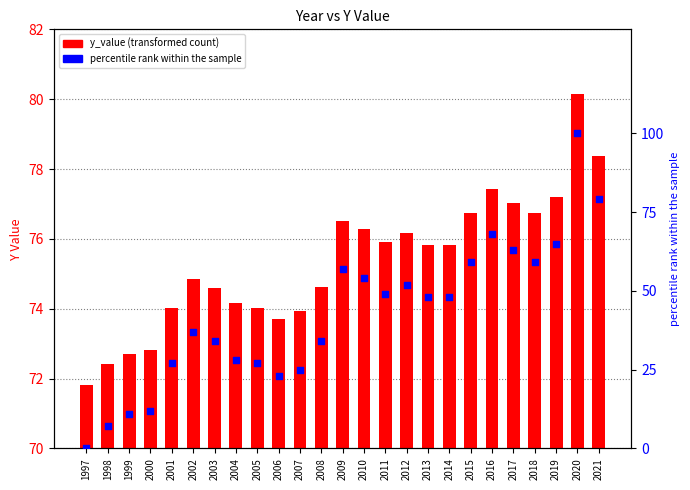

Which series contains the lowest Y value?

percentile rank within the sample